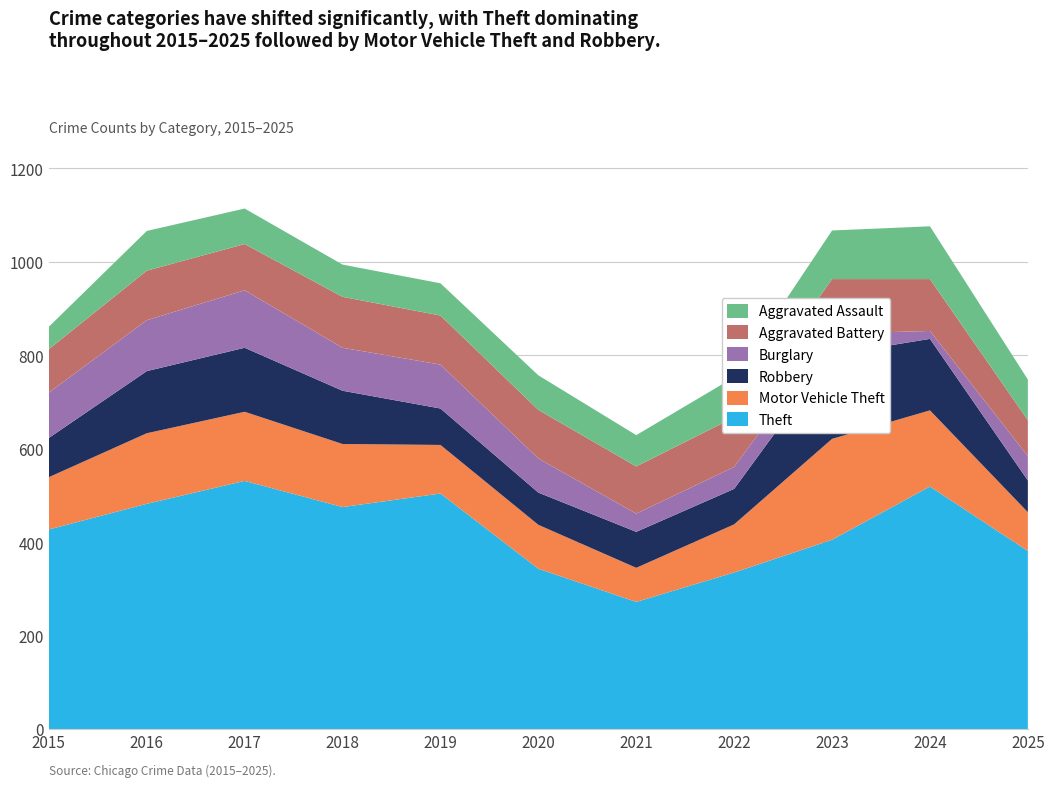

Reading left to right, transcribe all the data shown in this chart.

Theft: 427	482	531	475	504	343	272	335	405	519	381
Motor Vehicle Theft: 112	151	148	135	104	94	73	103	216	163	83
Robbery: 84	133	137	114	78	69	77	76	180	153	68
Burglary: 97	109	123	92	94	73	39	47	45	17	52
Aggravated Battery: 93	106	99	109	105	104	101	106	117	111	77
Aggravated Assault: 48	85	76	69	69	74	67	86	104	113	87